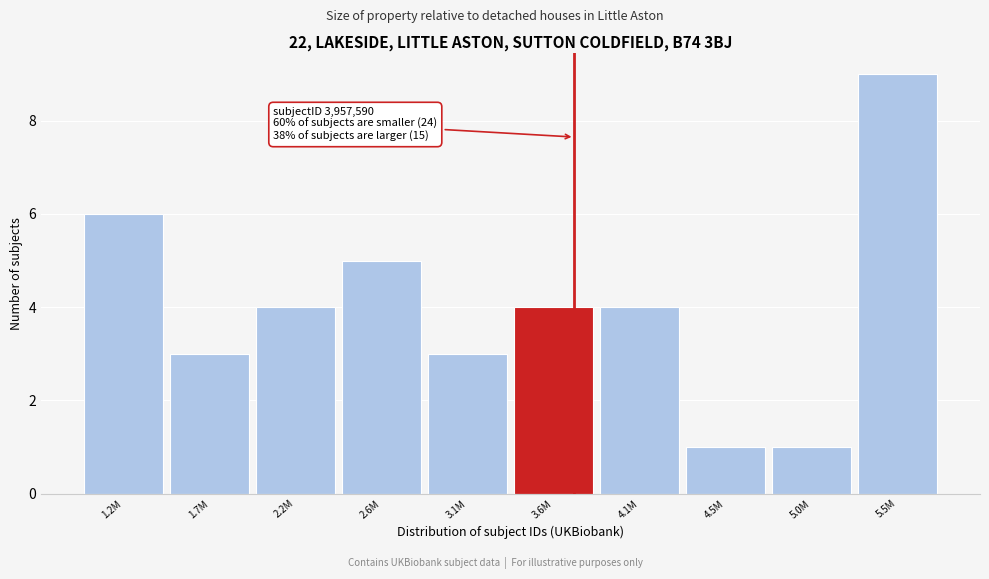

Reading left to right, extract all data points from this chart.

1.2M=6	1.7M=3	2.2M=4	2.6M=5	3.1M=3	3.6M=4	4.1M=4	4.5M=1	5.0M=1	5.5M=9